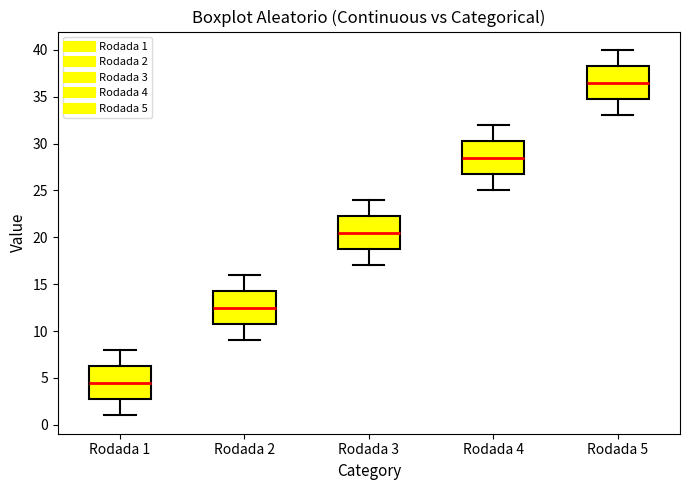

Which box has the highest median line?

Rodada 5